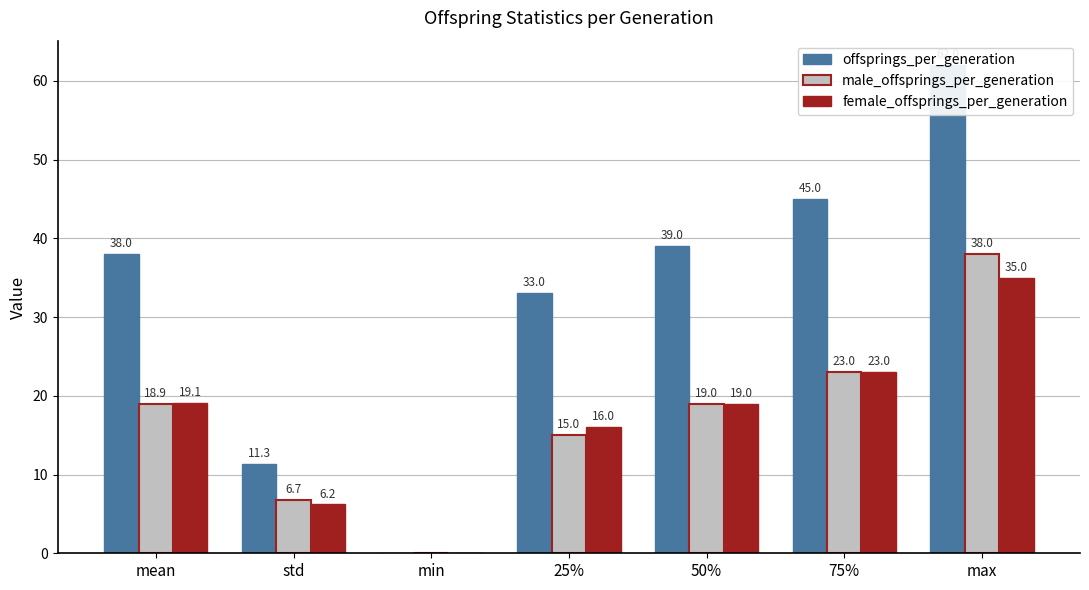

Reading left to right, list all the values displayed in this chart.

offsprings_per_generation: 38.0	11.3	0.0	33.0	39.0	45.0	62.0
male_offsprings_per_generation: 18.9	6.7	0.0	15.0	19.0	23.0	38.0
female_offsprings_per_generation: 19.1	6.2	0.0	16.0	19.0	23.0	35.0